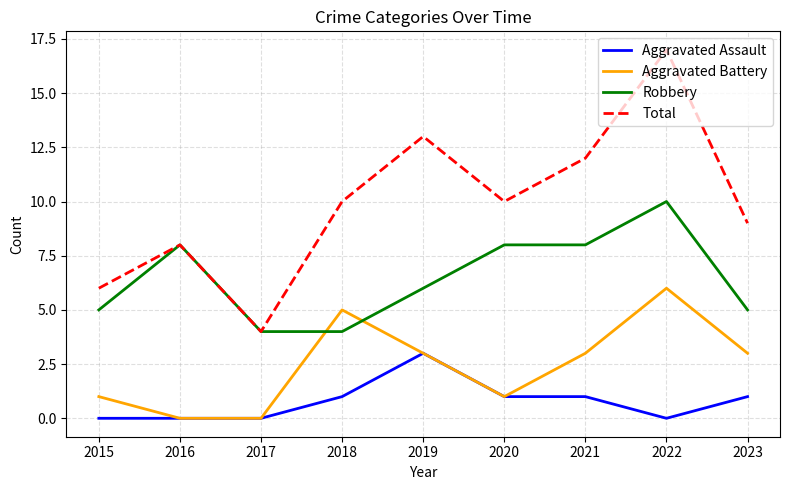

List the series in order of their peak value, lowest first.

Aggravated Assault, Aggravated Battery, Robbery, Total